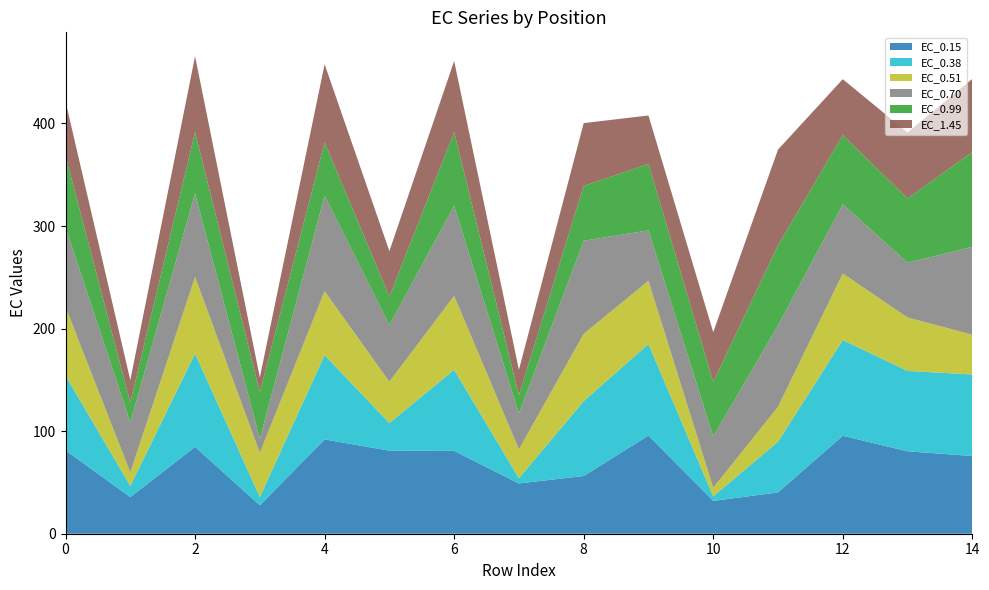

Reading left to right, list all the values displayed in this chart.

EC_0.15: 0=81.3	1=35.7	2=84.7	3=27.7	4=91.9	5=81.0	6=80.8	7=49.0	8=56.3	9=95.8	10=32.0	11=40.3	12=95.5	13=80.4	14=75.8
EC_0.38: 0=72.9	1=10.9	2=91.0	3=8.1	4=82.3	5=26.9	6=79.1	7=5.1	8=73.0	9=89.2	10=4.5	11=49.4	12=93.3	13=78.4	14=79.5
EC_0.51: 0=66.9	1=13.2	2=74.7	3=43.0	4=62.4	5=40.4	6=72.1	7=28.2	8=65.6	9=61.6	10=8.4	11=34.1	12=64.9	13=52.1	14=38.8
EC_0.70: 0=77.7	1=48.7	2=81.5	3=13.7	4=93.1	5=55.1	6=87.8	7=34.8	8=90.8	9=49.2	10=50.0	11=79.2	12=67.6	13=53.4	14=85.7
EC_0.99: 0=69.7	1=19.5	2=59.7	3=45.4	4=52.1	5=28.0	6=71.9	7=18.0	8=53.4	9=64.8	10=53.2	11=78.2	12=67.3	13=62.6	14=92.5
EC_1.45: 0=53.0	1=21.8	2=74.1	3=14.4	4=76.1	5=44.2	6=69.3	7=24.7	8=61.3	9=47.2	10=48.5	11=93.3	12=54.6	13=64.4	14=71.2